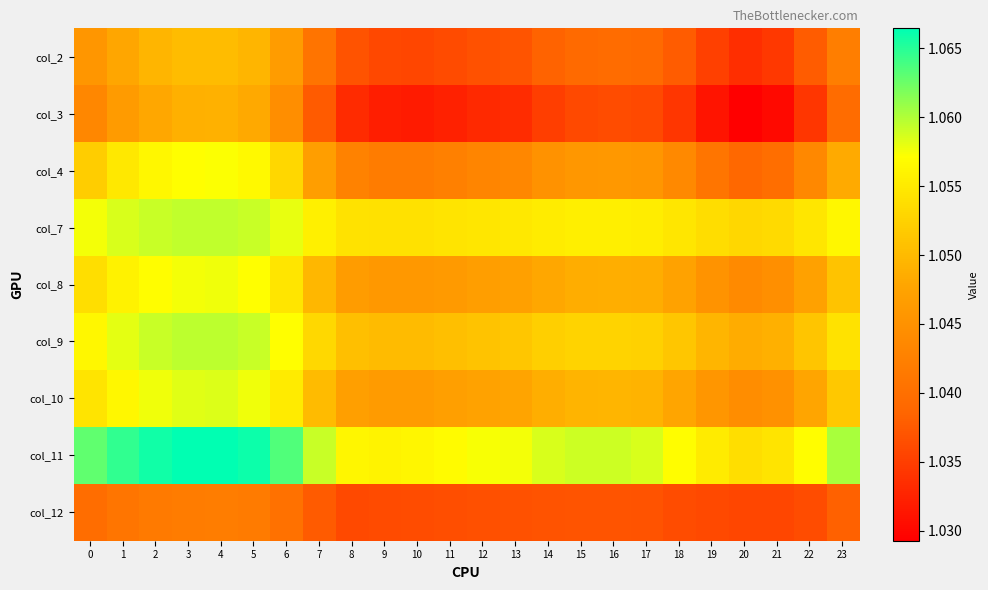

Which has a higher value, 23 or 10?

23